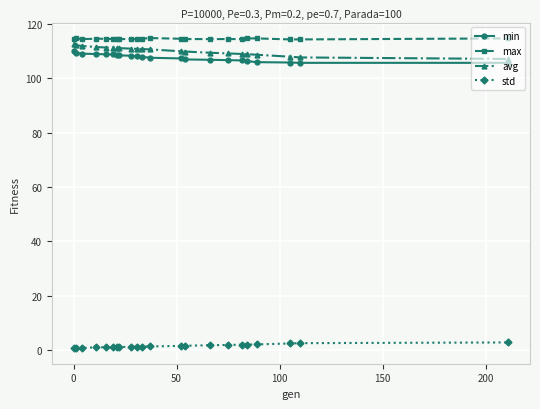

What is the value of the avg point at the 10th from the left?

110.9